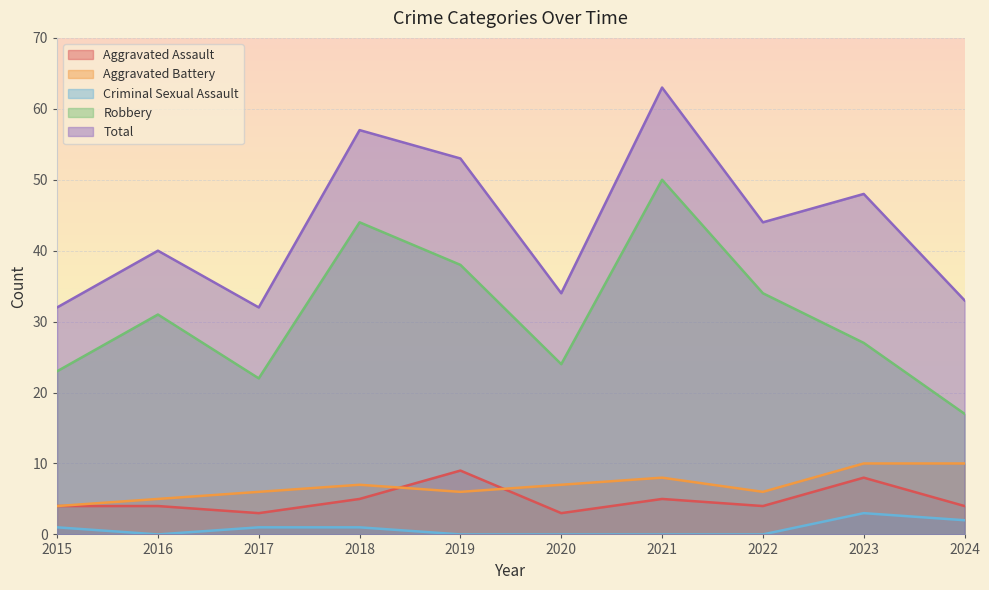

What is the spread (max minus min) of values at 2016?

40